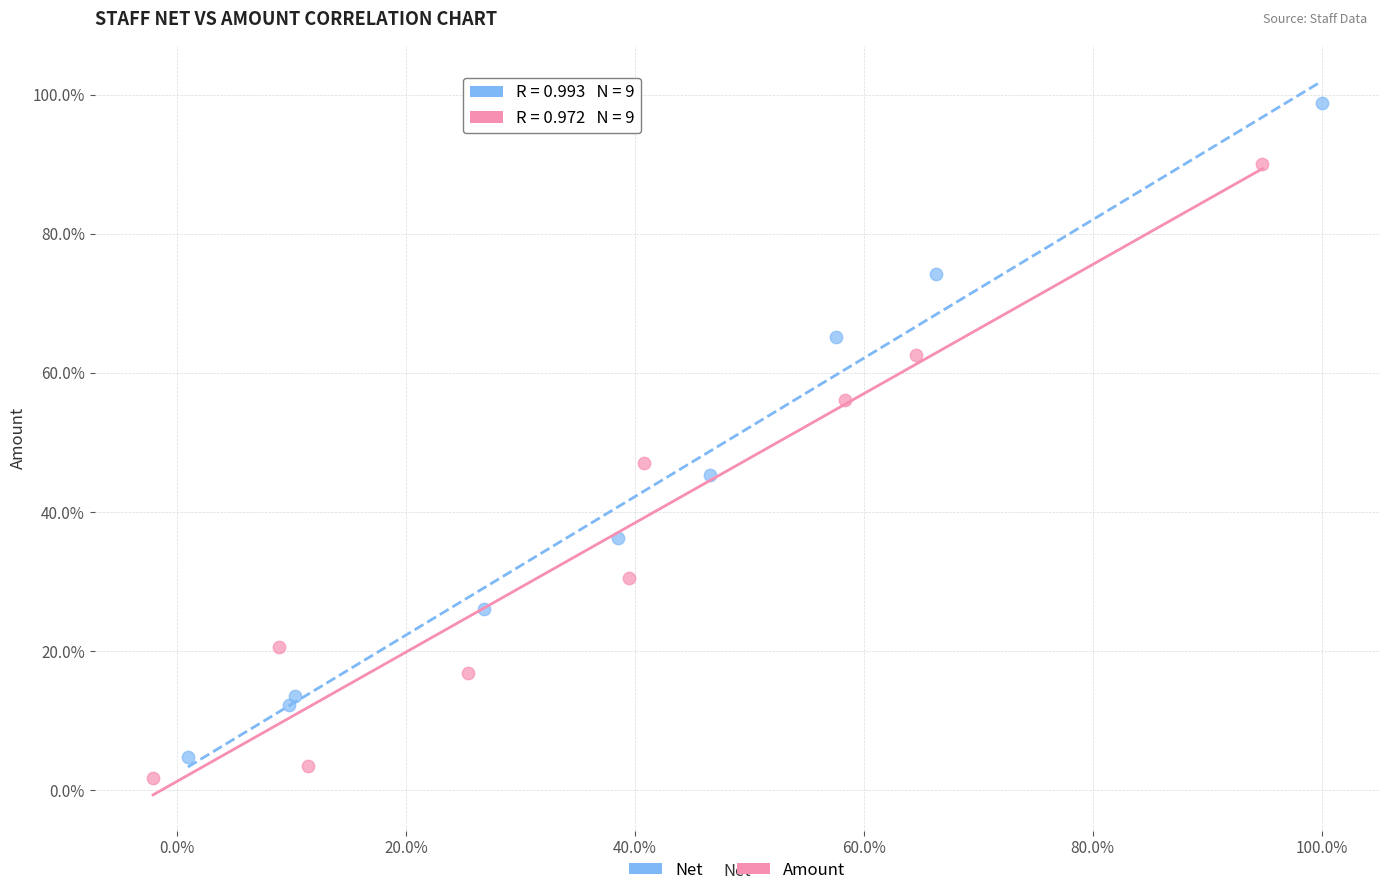

What are all the series names shown in the legend?

Net, Amount